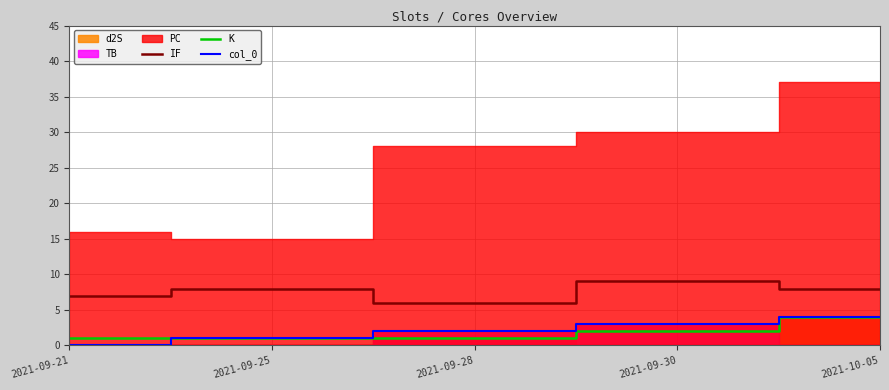

What position from the right is 2021-09-30?

2